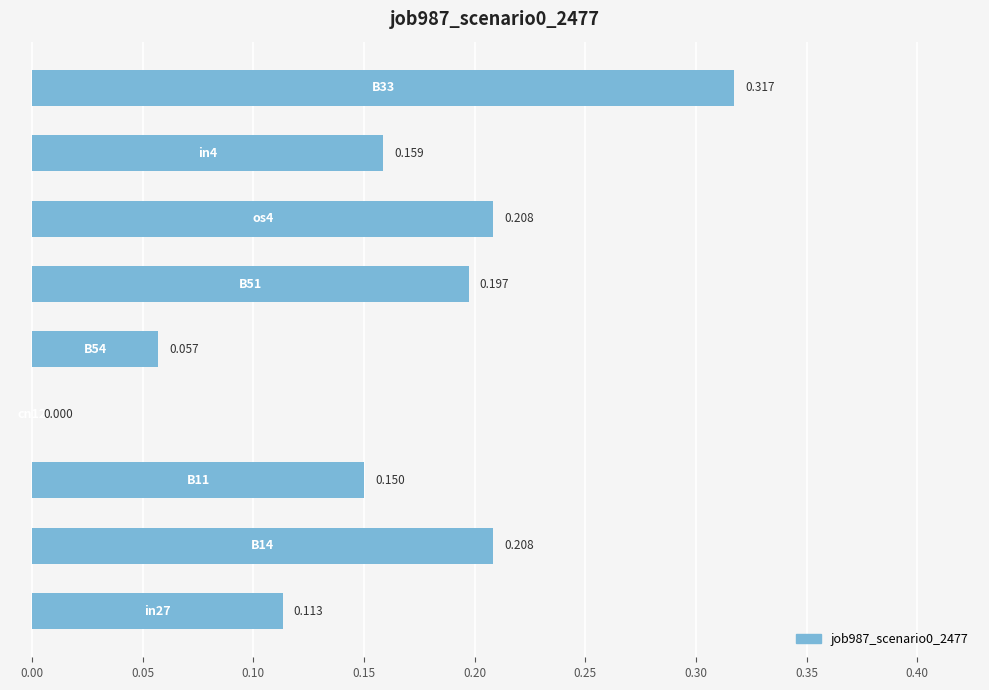

How many positive values are there?

8